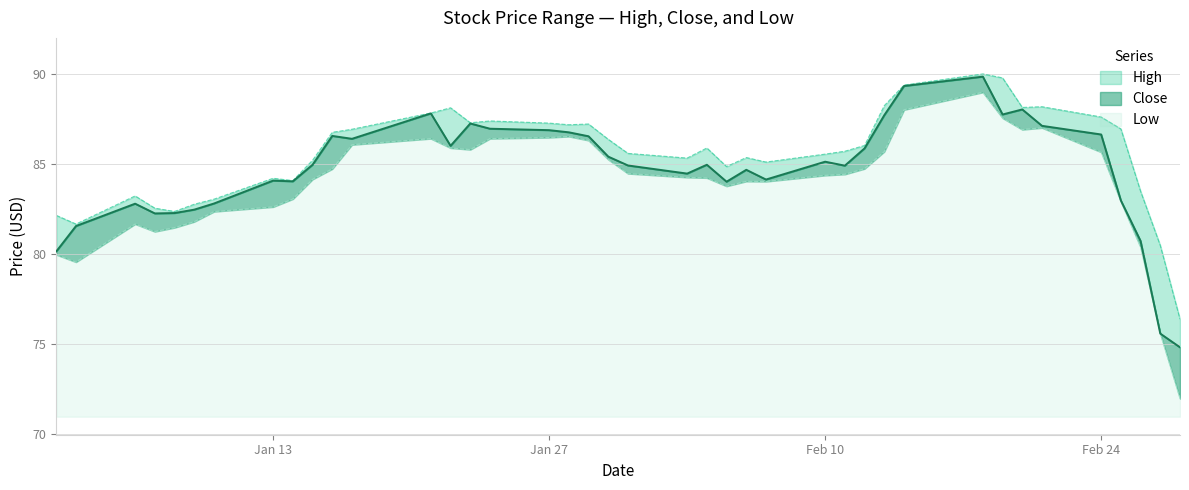

Reading right to left, extract all data points from this chart.

High: 76.4	80.5	83.5	86.9	87.6	88.2	88.1	89.8	90.0	89.4	88.2	86.0	85.7	85.5	85.1	85.3	84.8	85.9	85.3	85.6	86.4	87.2	87.2	87.3	87.4	87.3	88.1	87.8	86.9	86.8	85.2	84.1	84.2	83.0	82.8	82.4	82.5	83.2	81.7	82.1
Close: 74.8	75.6	80.7	83.0	86.6	87.1	88.0	87.7	89.8	89.3	87.7	85.9	84.9	85.1	84.1	84.7	84.0	84.9	84.5	84.9	85.4	86.5	86.8	86.9	86.9	87.2	86.0	87.8	86.4	86.6	84.9	84.0	84.1	82.8	82.5	82.3	82.2	82.8	81.6	80.1
Low: 72.0	75.6	80.4	82.9	85.7	87.0	86.9	87.5	89.0	88.0	85.7	84.7	84.4	84.4	84.0	84.0	83.8	84.2	84.2	84.5	85.2	86.3	86.5	86.5	86.4	85.8	85.9	86.4	86.1	84.7	84.1	83.1	82.6	82.3	81.8	81.5	81.2	81.7	79.6	80.0